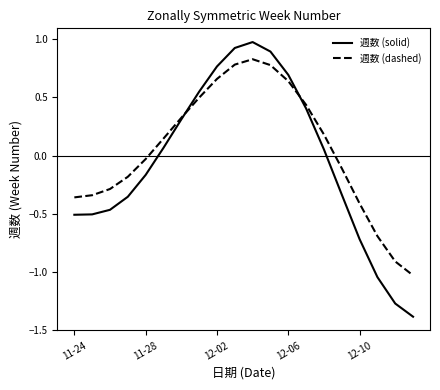

Which series has the widest spread of values?

週数 (solid)